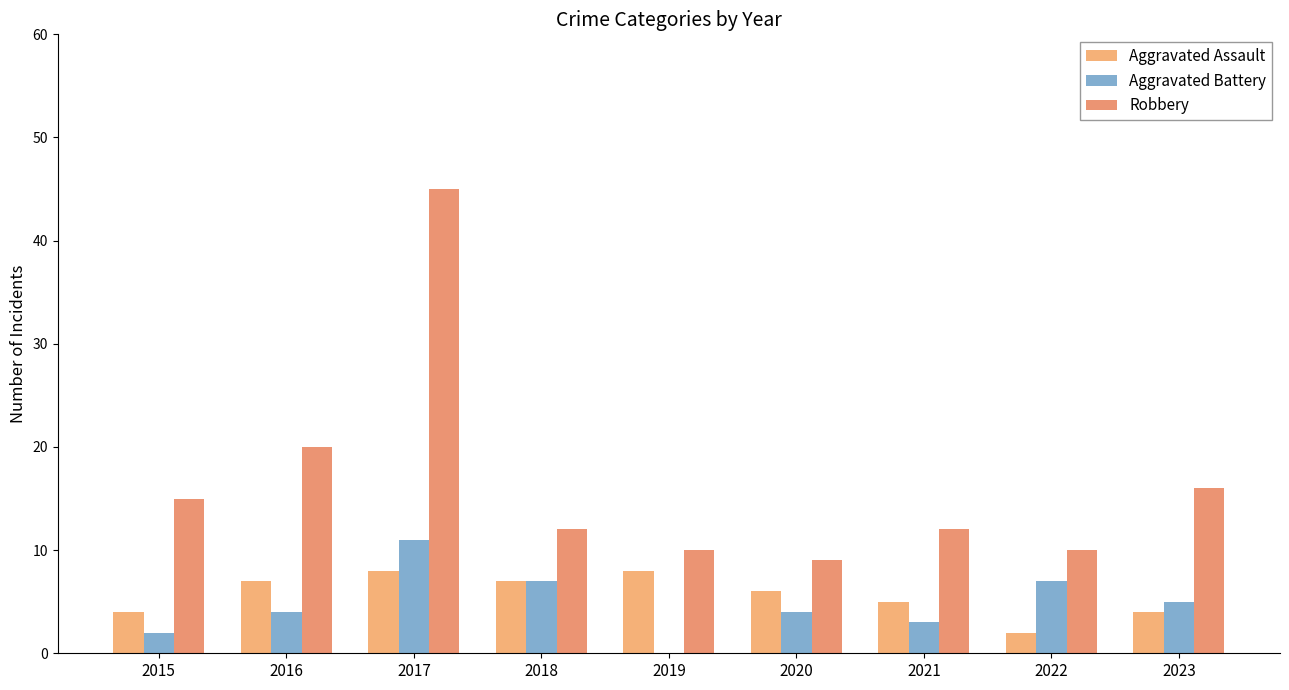

Count the number of categories in the chart.

9